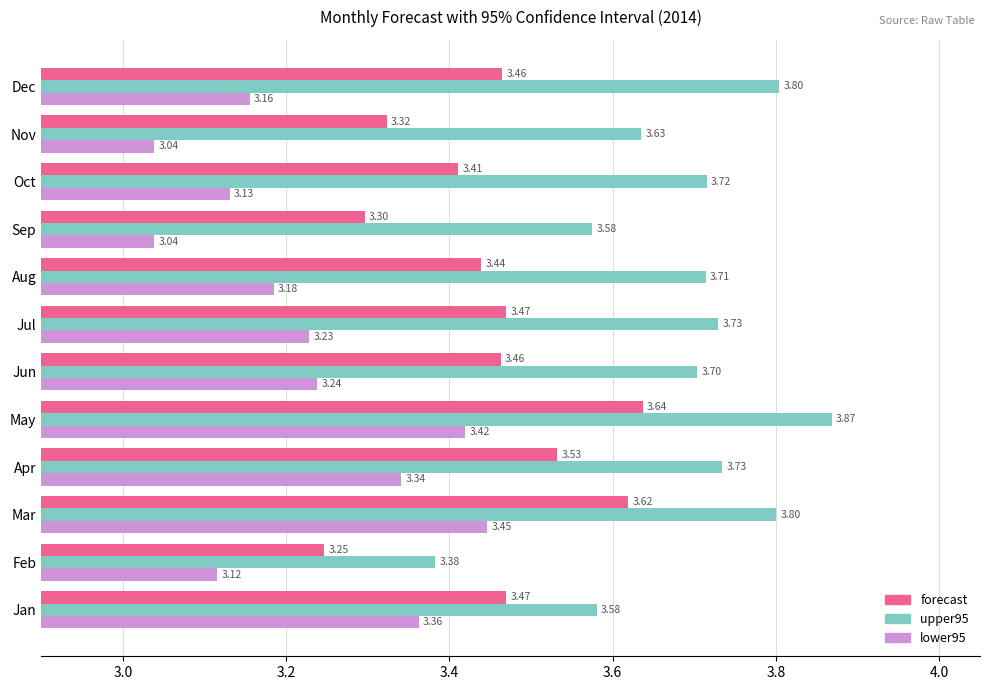

What is the difference between the maximum and minimum values in the forecast series?

0.4